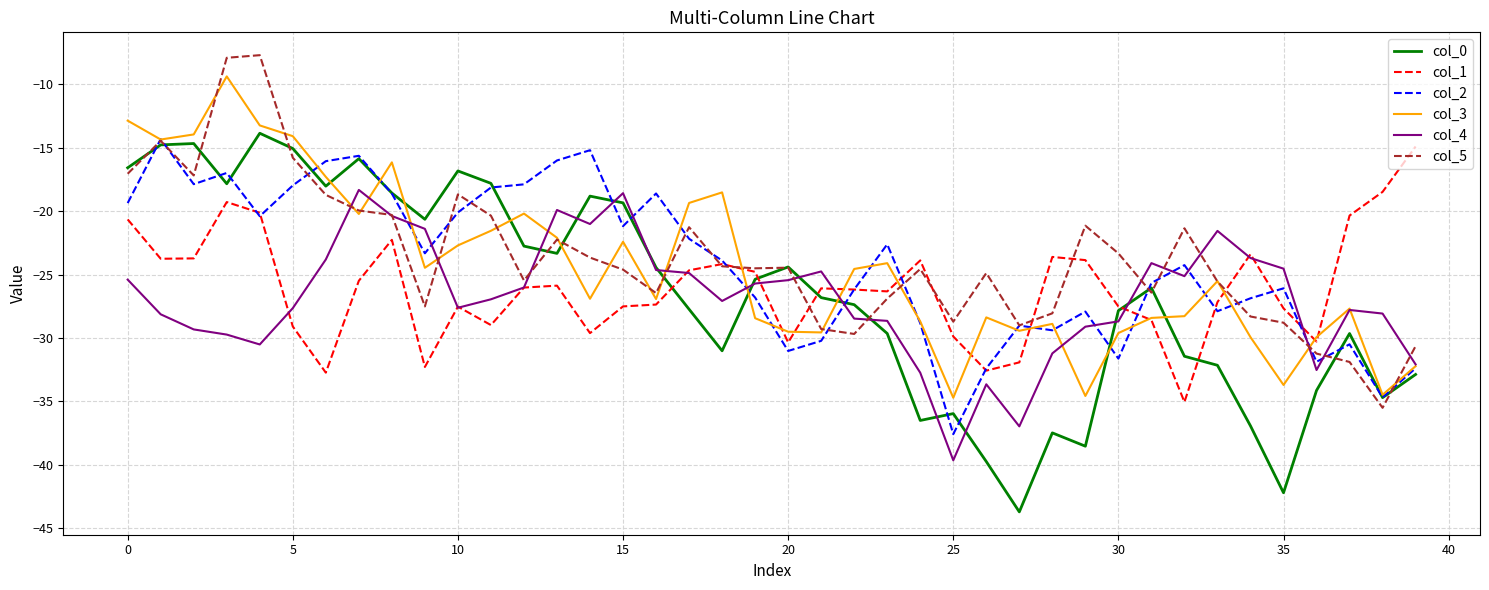

Which series has the largest range (max minus min)?

col_0